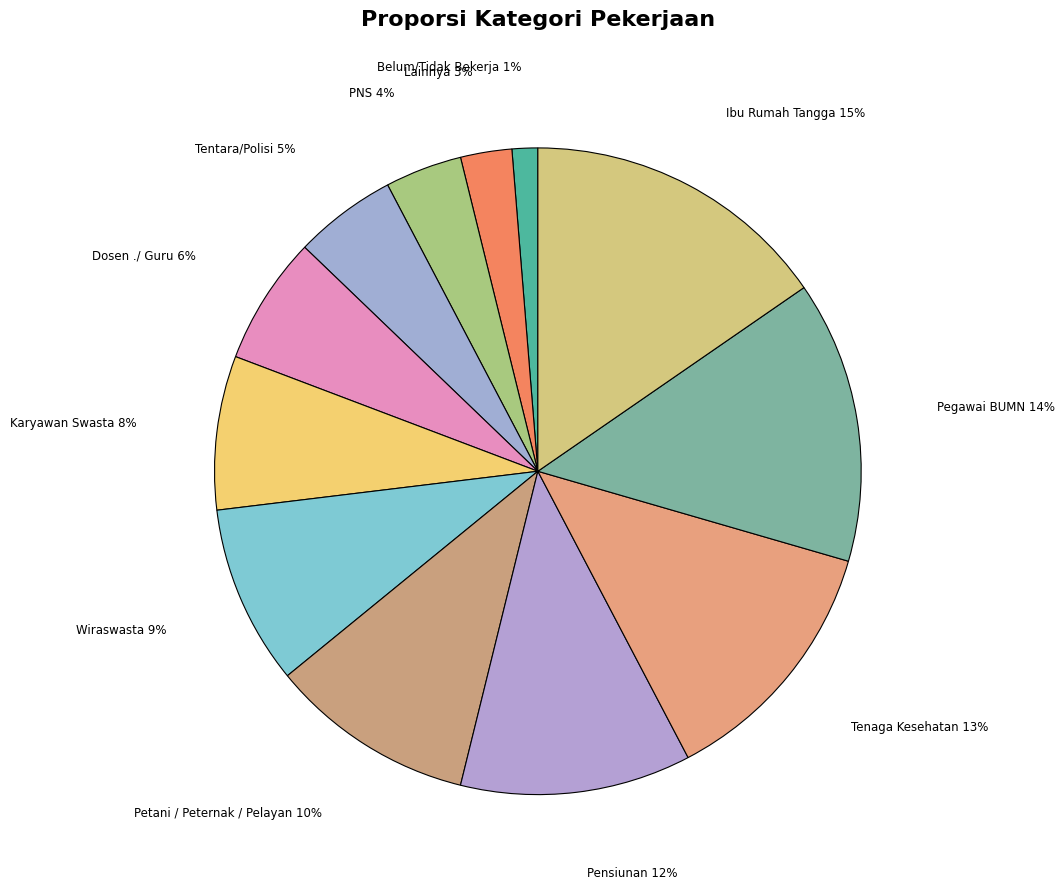

Is it true that Ibu Rumah Tangga is 8% of the pie?

False